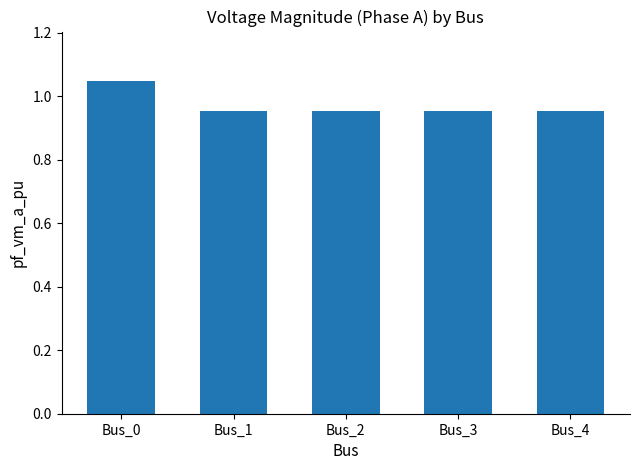

What is the ratio of the value at Bus_3 to the value at Bus_0?

0.9